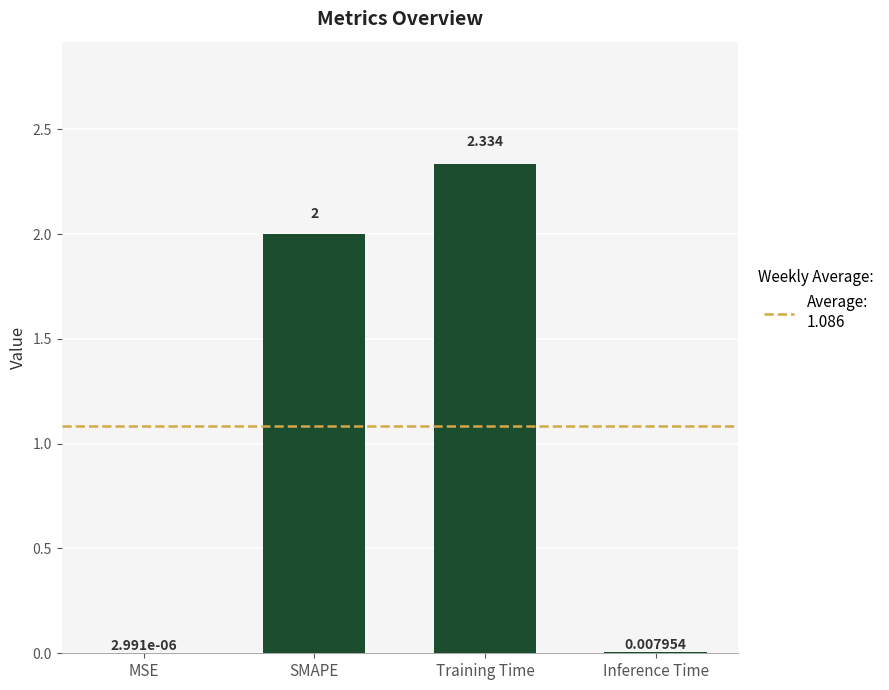

At which label is the value closest to 1?

Inference Time